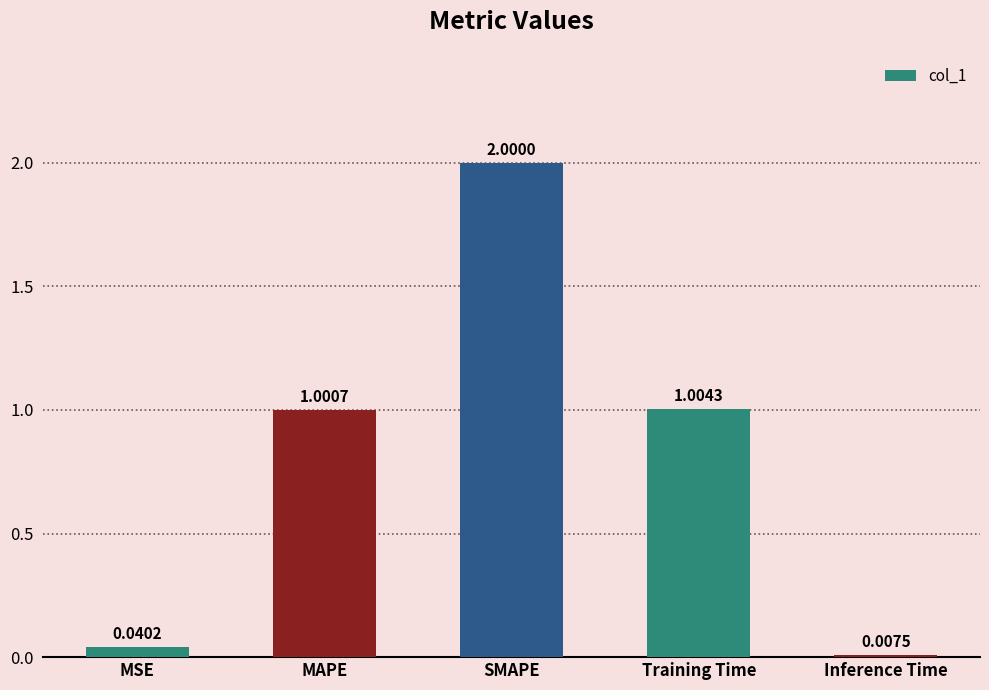

What is the label of the 1st bar from the left?

MSE